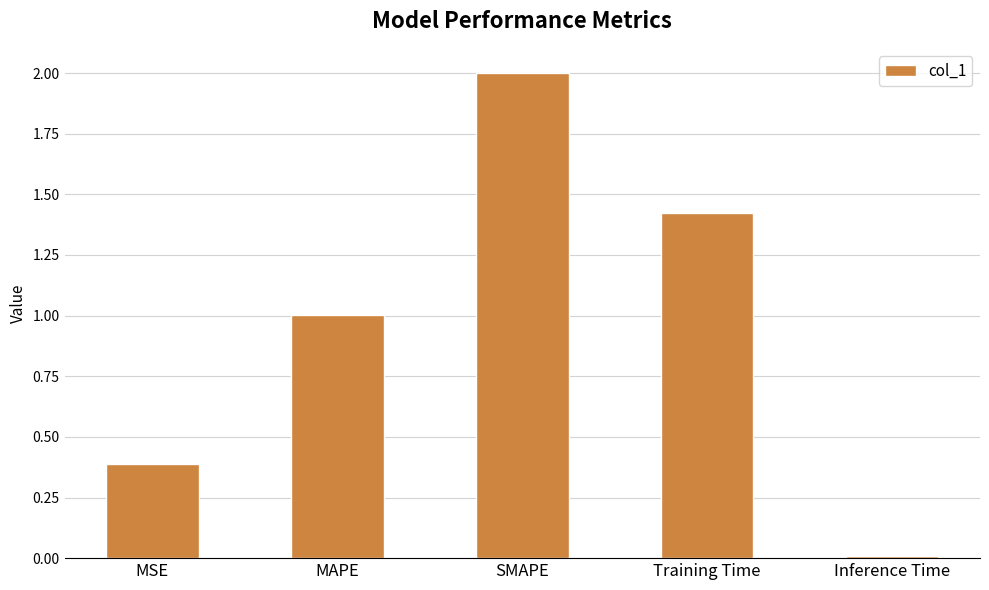

What is the difference between the values at MSE and SMAPE?

1.6